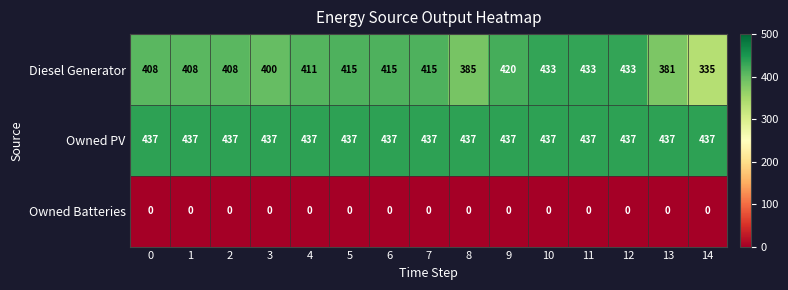

Between 5 and 14, which series saw the biggest shift?

Diesel Generator